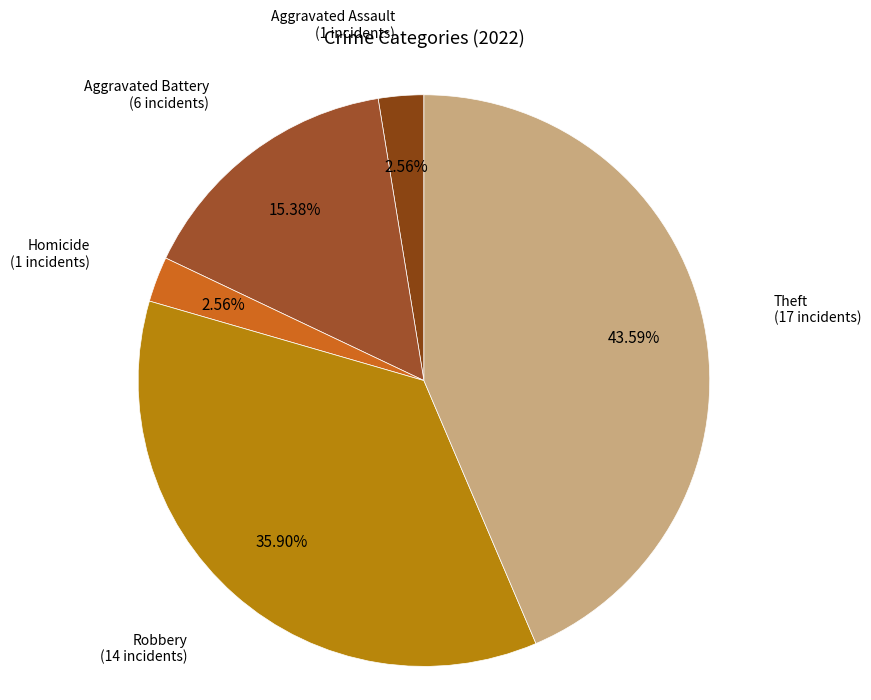

Is there any slice that represents more than half of the pie?

No